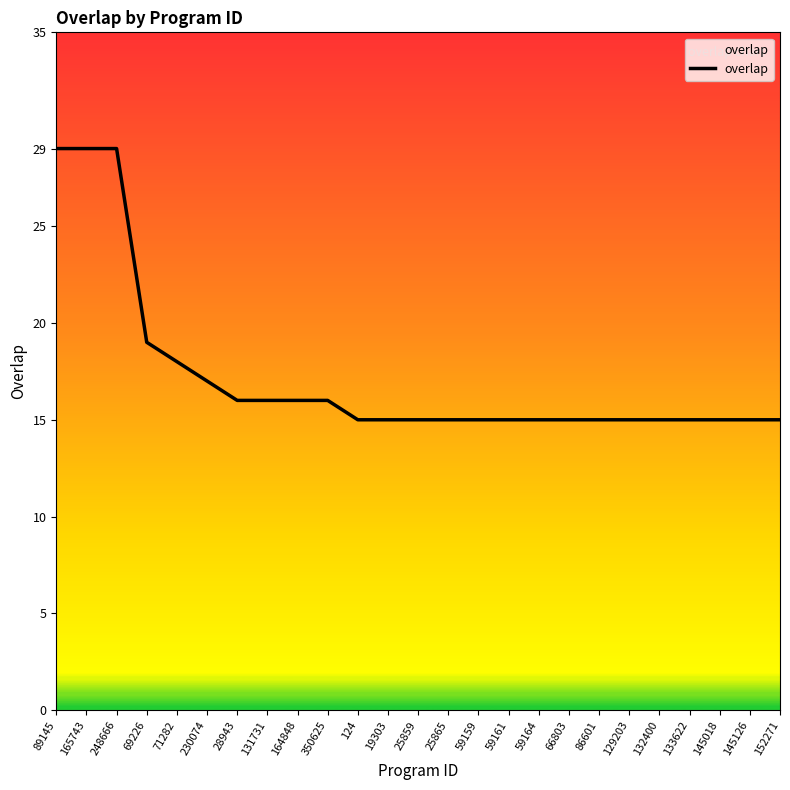

Reading left to right, what are all the values shown in this chart?

29	29	29	19	18	17	16	16	16	16	15	15	15	15	15	15	15	15	15	15	15	15	15	15	15